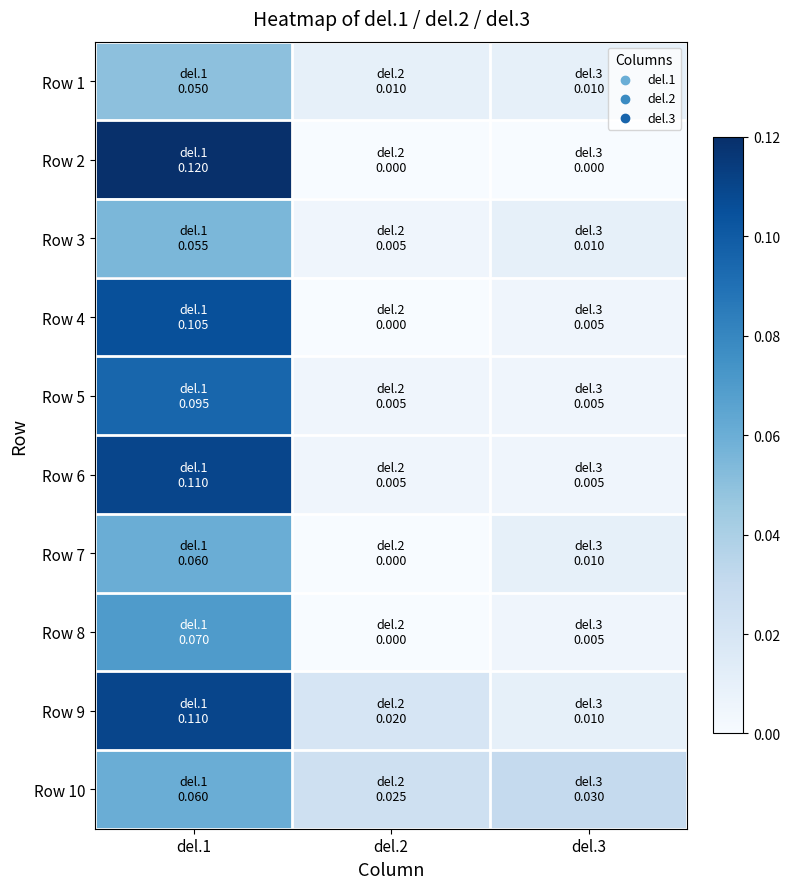

At which category is the sum across all series the highest?

del.1